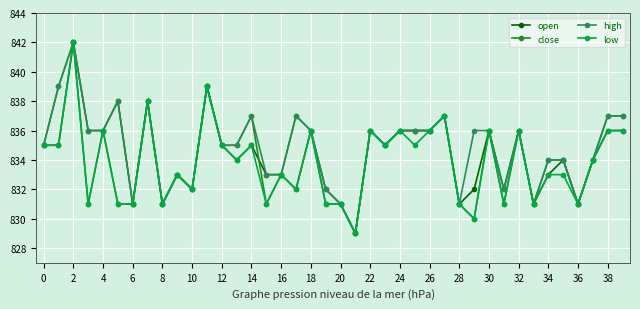

What is the minimum value shown in the chart?

829